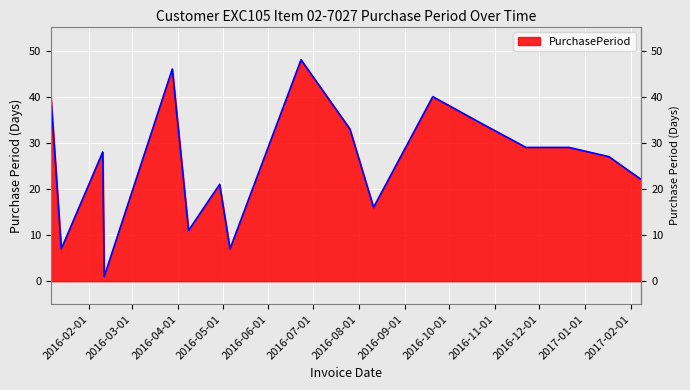

What is the greatest value displayed?

48